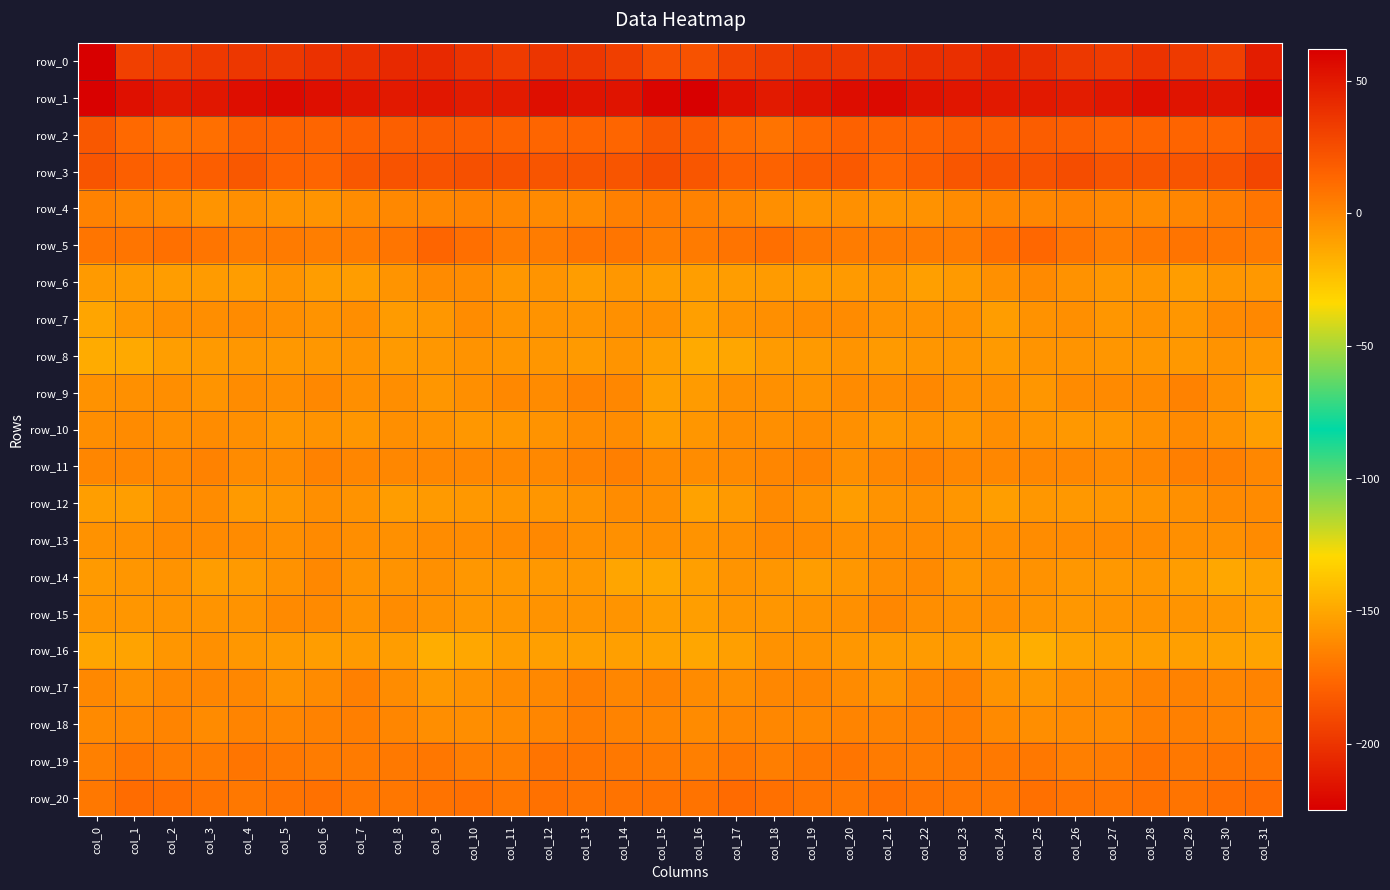

How many values in the row_19 series are below 5?

12